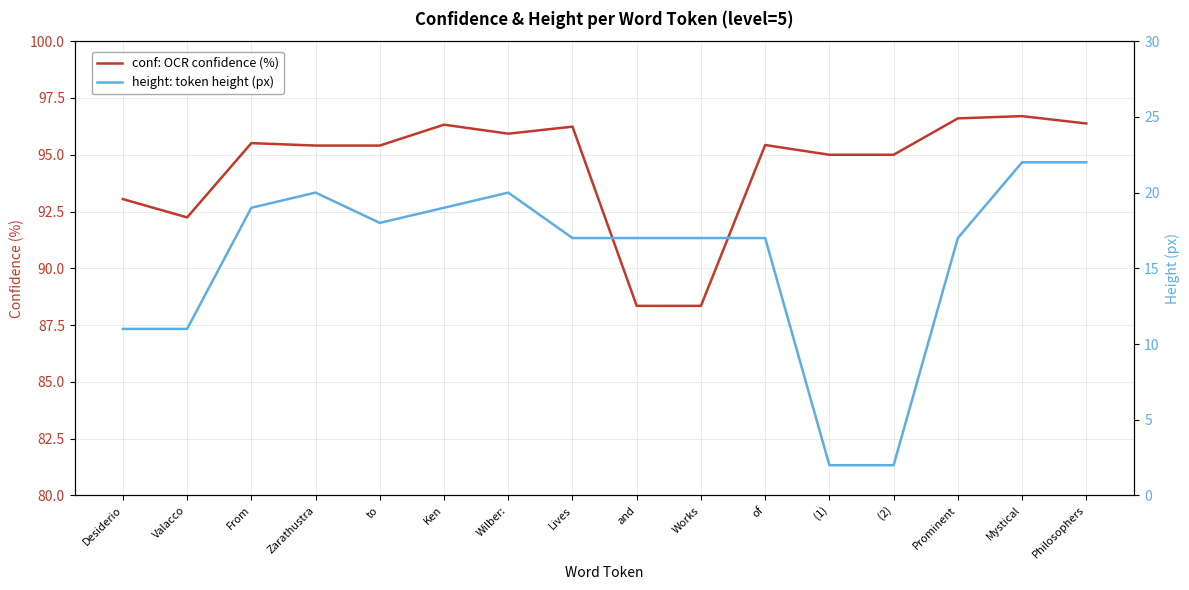

How many data points does each series have?

16